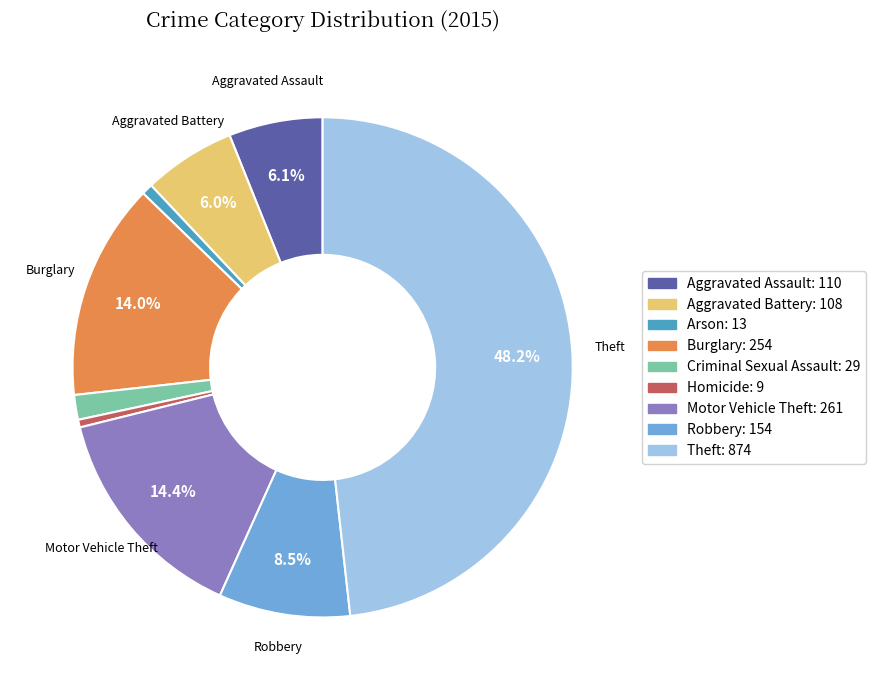

Count the number of slices in the pie.

9